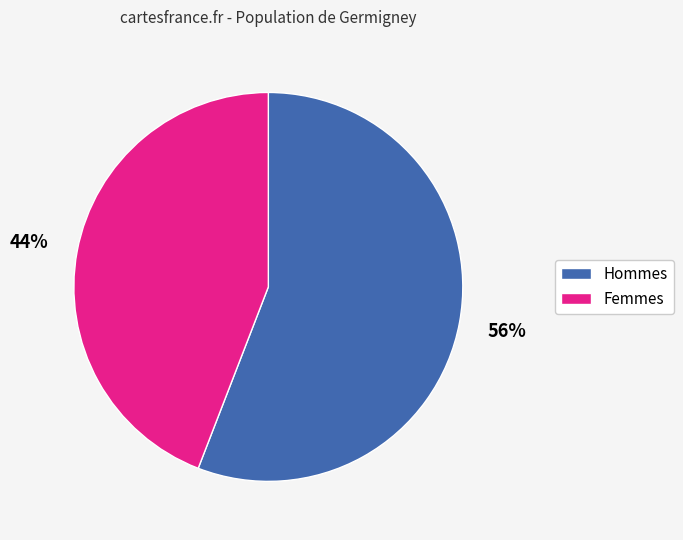

Is there any slice that represents more than half of the pie?

Yes